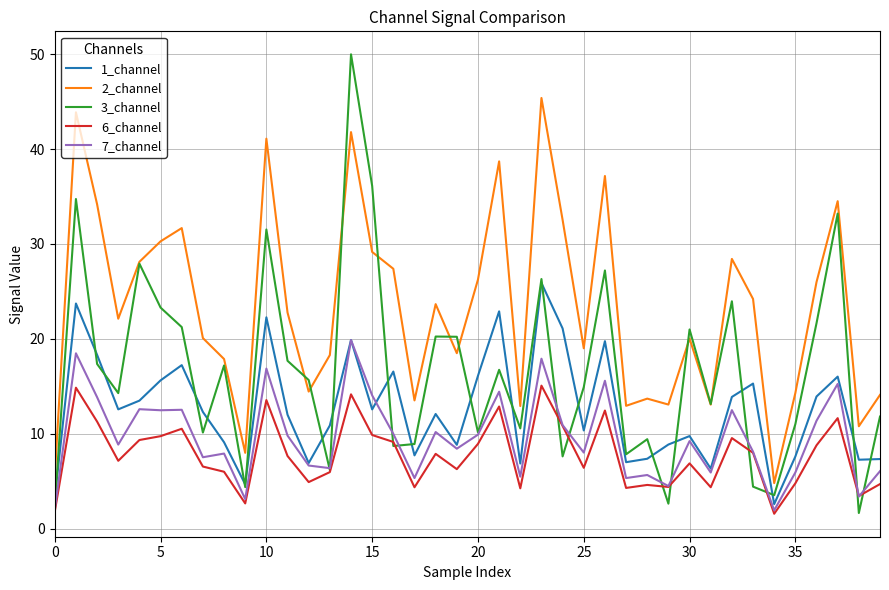

What is the greatest value displayed?

50.0